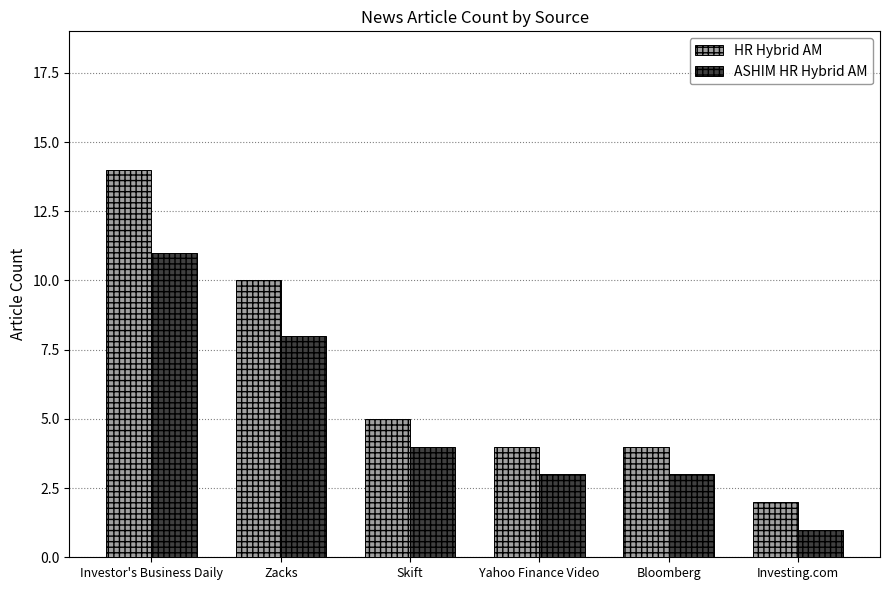

What is the spread (max minus min) of values at Zacks?

2